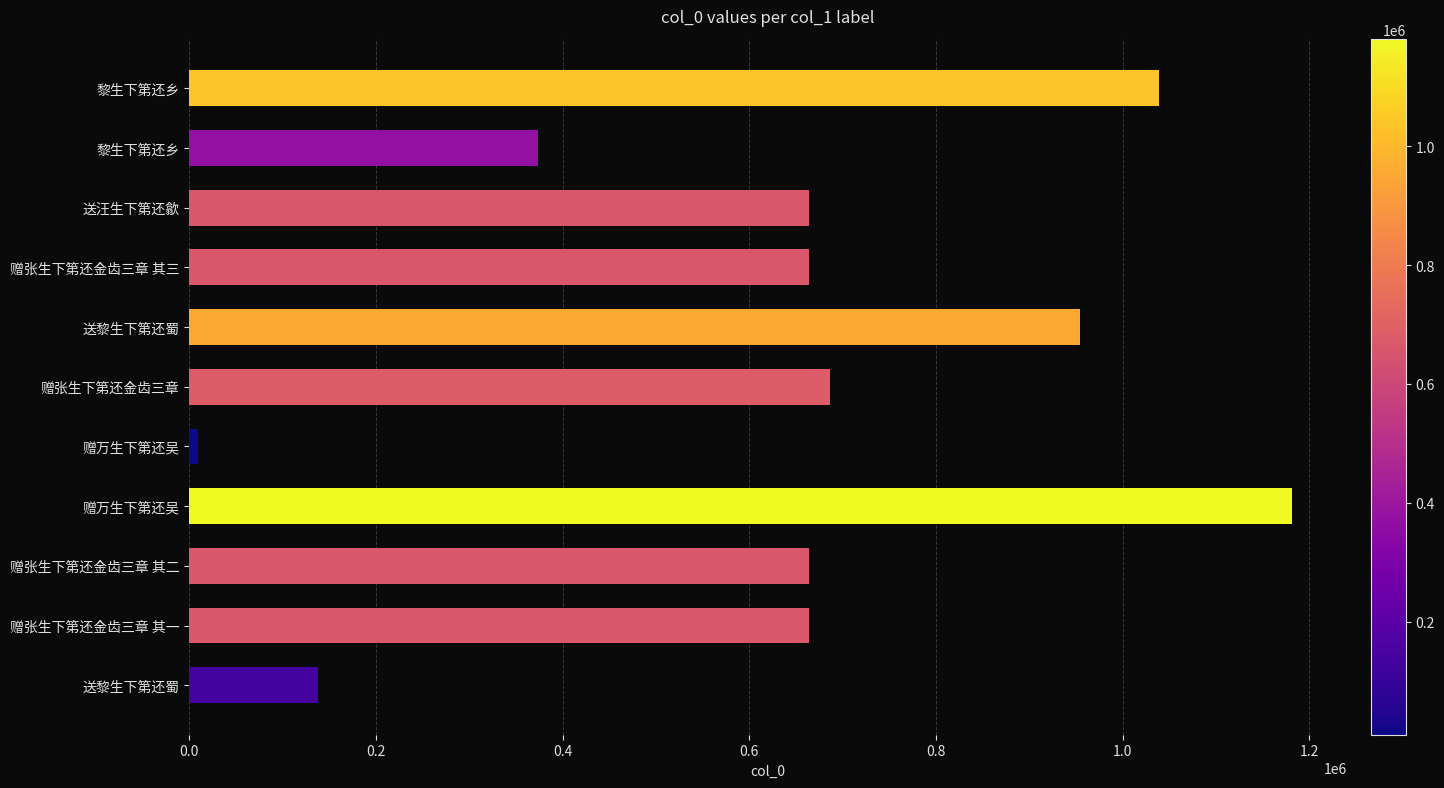

How many values are below 663692?

5